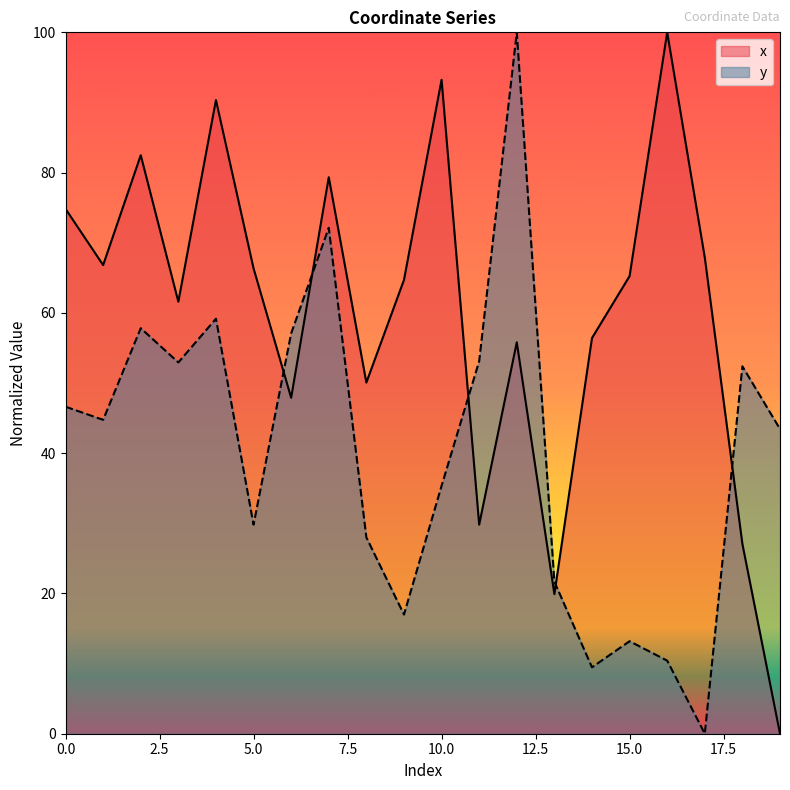

What are all the series names shown in the legend?

x, y